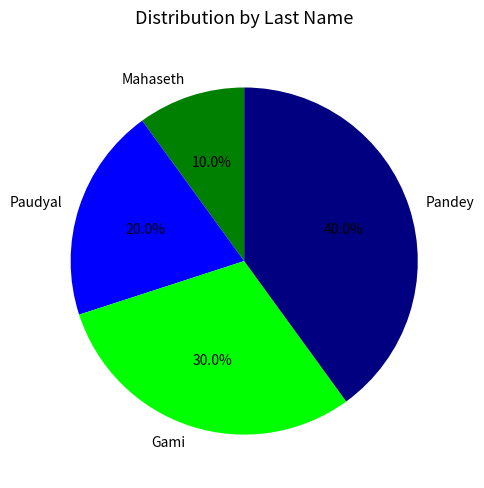

To the nearest percent, what is the difference between the Pandey and Paudyal slice percentages?

20%